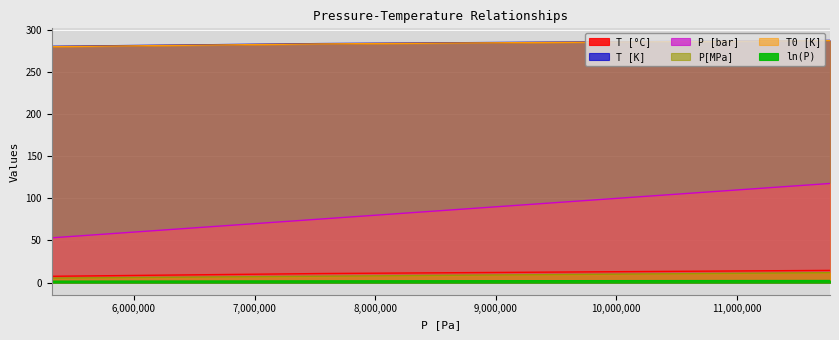

At which category does the chart reach its minimum across all series?

5318000